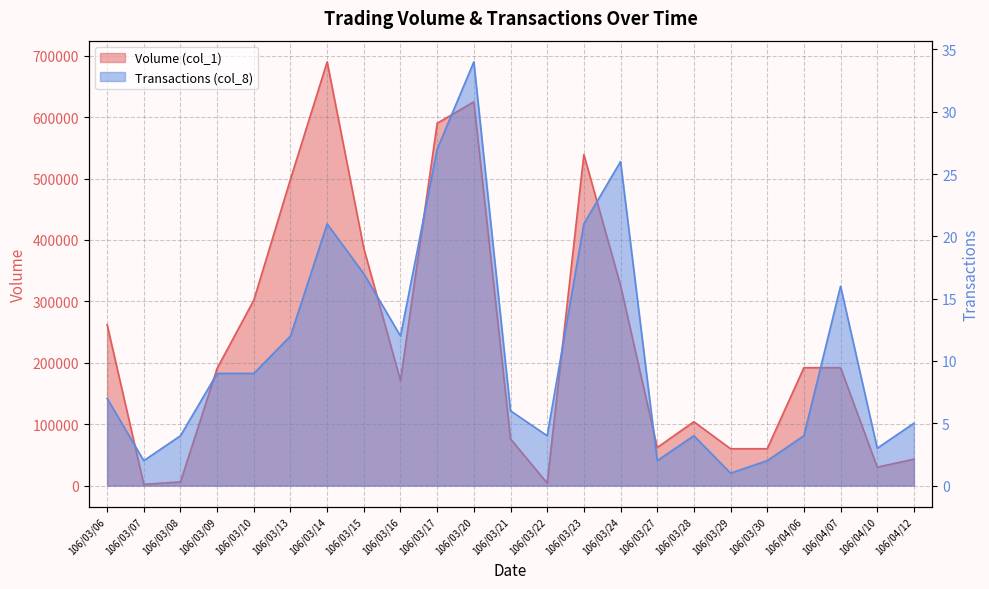

Between 106/03/09 and 106/04/06, which series saw the biggest shift?

Volume (col_1)